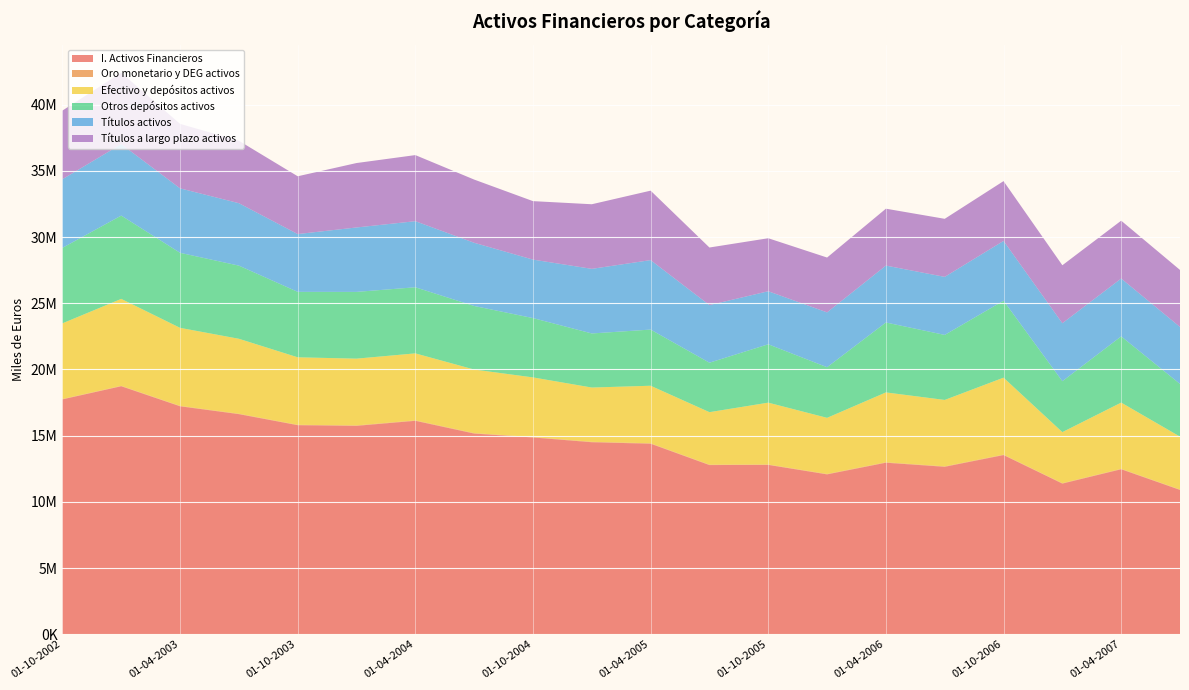

Reading left to right, extract all data points from this chart.

I. Activos Financieros: 01-10-2002=17741079	01-01-2003=18732382	01-04-2003=17218082	01-07-2003=16625210	01-10-2003=15789898	01-01-2004=15741380	01-04-2004=16120750	01-07-2004=15158186	01-10-2004=14862719	01-01-2005=14502547	01-04-2005=14390973	01-07-2005=12777410	01-10-2005=12790798	01-01-2006=12074334	01-04-2006=12955059	01-07-2006=12646946	01-10-2006=13532308	01-01-2007=11377855	01-04-2007=12460705	01-07-2007=10898899
Oro monetario y DEG activos: 01-10-2002=27630	01-01-2003=29743	01-04-2003=29913	01-07-2003=29994	01-10-2003=28975	01-01-2004=31177	01-04-2004=32203	01-07-2004=31359	01-10-2004=31147	01-01-2005=32657	01-04-2005=31798	01-07-2005=29693	01-10-2005=28766	01-01-2006=30233	01-04-2006=32259	01-07-2006=31483	01-10-2006=31495	01-01-2007=31641	01-04-2007=30700	01-07-2007=29960
Efectivo y depósitos activos: 01-10-2002=5716850	01-01-2003=6570534	01-04-2003=5896962	01-07-2003=5663715	01-10-2003=5100645	01-01-2004=5045733	01-04-2004=5063329	01-07-2004=4805496	01-10-2004=4506464	01-01-2005=4099681	01-04-2005=4348205	01-07-2005=3967318	01-10-2005=4673758	01-01-2006=4240859	01-04-2006=5279352	01-07-2006=5019132	01-10-2006=5817472	01-01-2007=3856569	01-04-2007=5006373	01-07-2007=3997457
Otros depósitos activos: 01-10-2002=5703912	01-01-2003=6294755	01-04-2003=5669391	01-07-2003=5526981	01-10-2003=4945138	01-01-2004=5043130	01-04-2004=4994492	01-07-2004=4802614	01-10-2004=4482603	01-01-2005=4086124	01-04-2005=4243711	01-07-2005=3737054	01-10-2005=4410935	01-01-2006=3825042	01-04-2006=5283678	01-07-2006=4913149	01-10-2006=5814598	01-01-2007=3848539	01-04-2007=5003397	01-07-2007=3981122
Títulos activos: 01-10-2002=5185485	01-01-2003=5397011	01-04-2003=4870012	01-07-2003=4717035	01-10-2003=4366115	01-01-2004=4867584	01-04-2004=4992938	01-07-2004=4774846	01-10-2004=4417786	01-01-2005=4881066	01-04-2005=5248138	01-07-2005=4352798	01-10-2005=4005962	01-01-2006=4142935	01-04-2006=4298373	01-07-2006=4386223	01-10-2006=4517448	01-01-2007=4379454	01-04-2007=4370396	01-07-2007=4306018
Títulos a largo plazo activos: 01-10-2002=5185485	01-01-2003=5397011	01-04-2003=4870012	01-07-2003=4717035	01-10-2003=4366115	01-01-2004=4867584	01-04-2004=4992938	01-07-2004=4774846	01-10-2004=4417786	01-01-2005=4881066	01-04-2005=5247370	01-07-2005=4349742	01-10-2005=4005027	01-01-2006=4142864	01-04-2006=4298354	01-07-2006=4385305	01-10-2006=4517411	01-01-2007=4379451	01-04-2007=4370402	01-07-2007=4306018